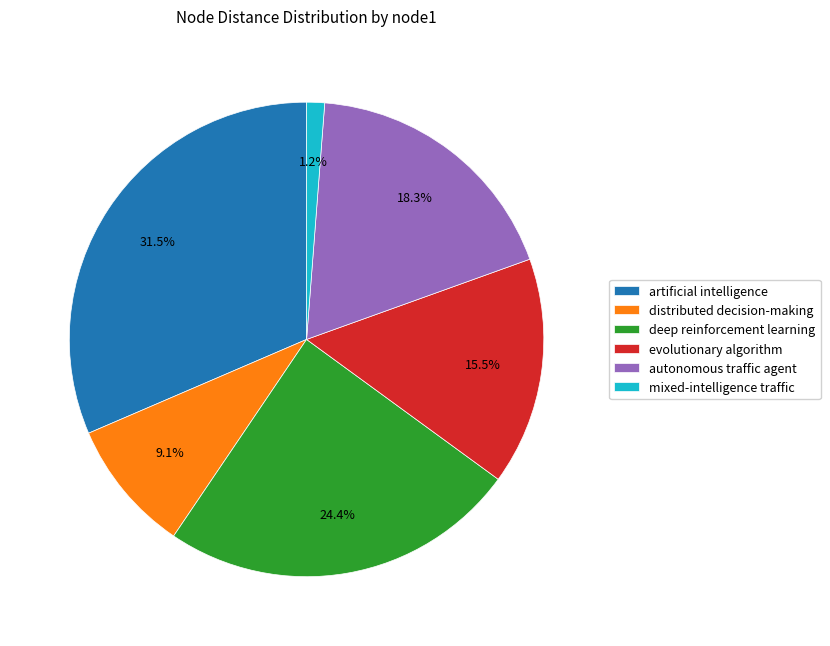

Which has a higher value, distributed decision-making or evolutionary algorithm?

evolutionary algorithm